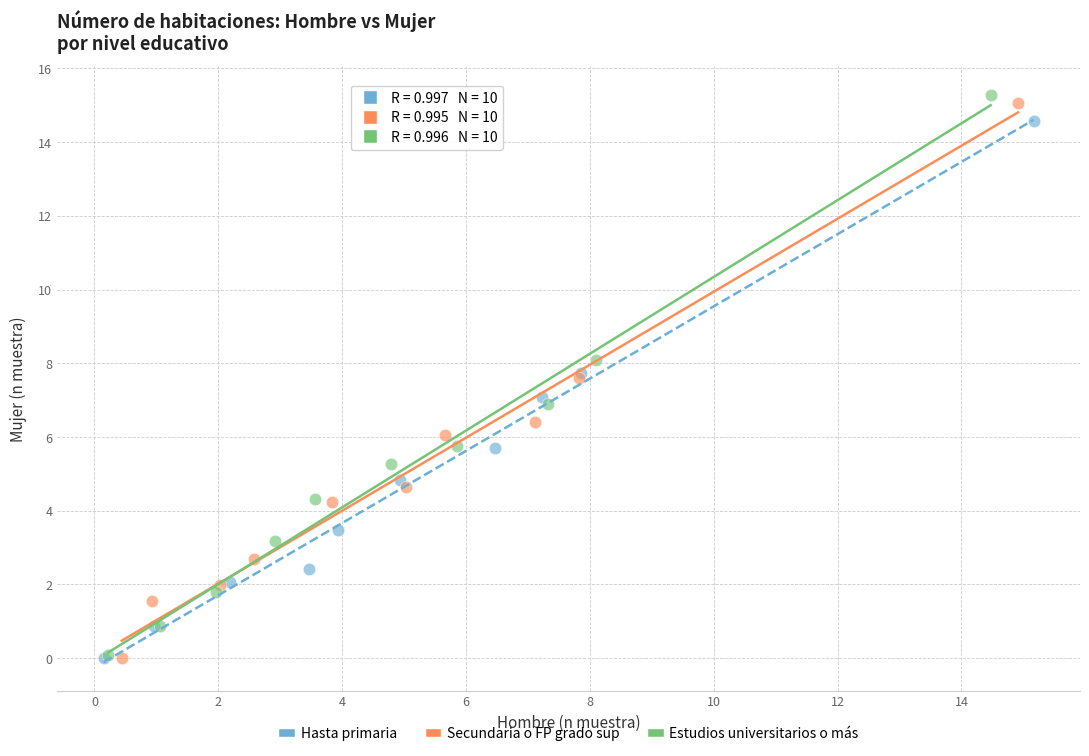

Which series contains the highest Y value?

Estudios universitarios o más